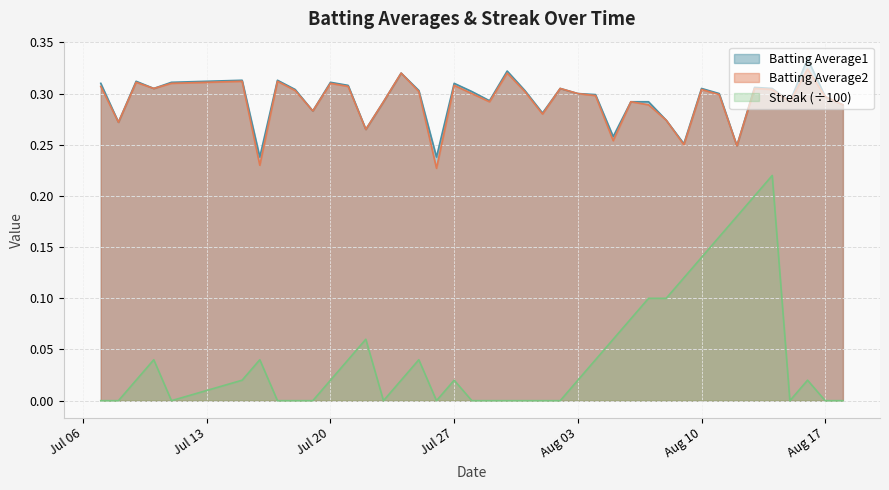

True or false: Streak has a value of 0.2 at 2010-08-09.

False